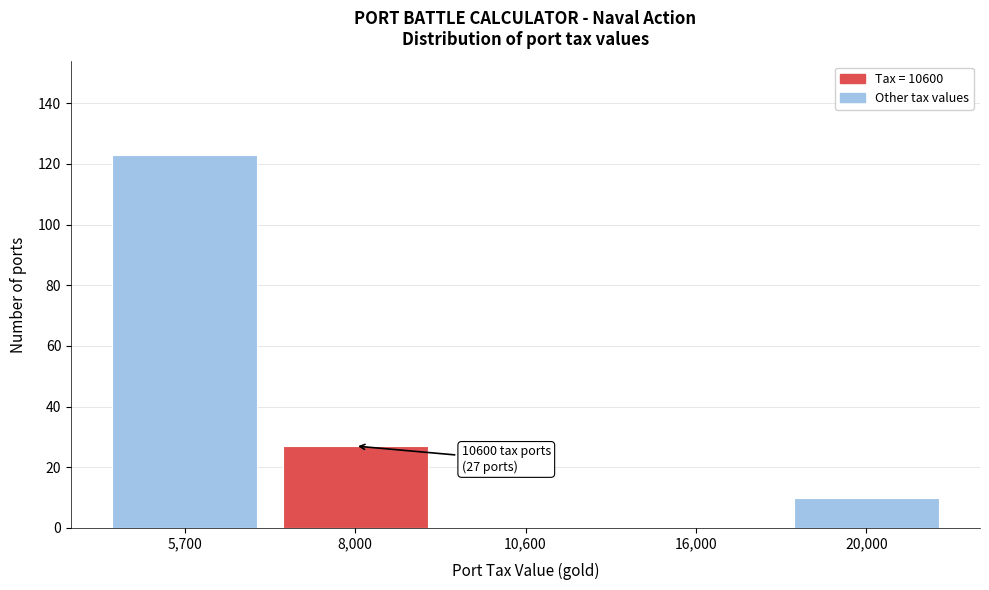

Reading left to right, list all the values displayed in this chart.

5,700=123	8,000=27	10,600=0	16,000=0	20,000=10